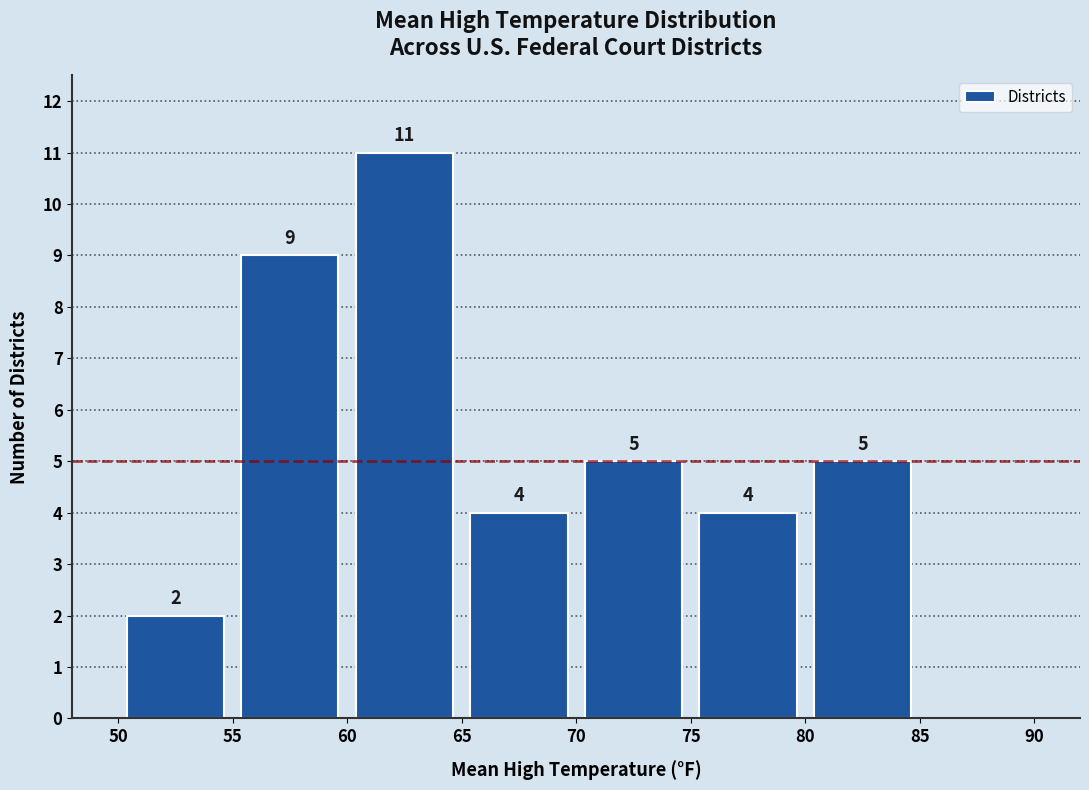

Which range on the x-axis has the tallest bar?

60 to 65